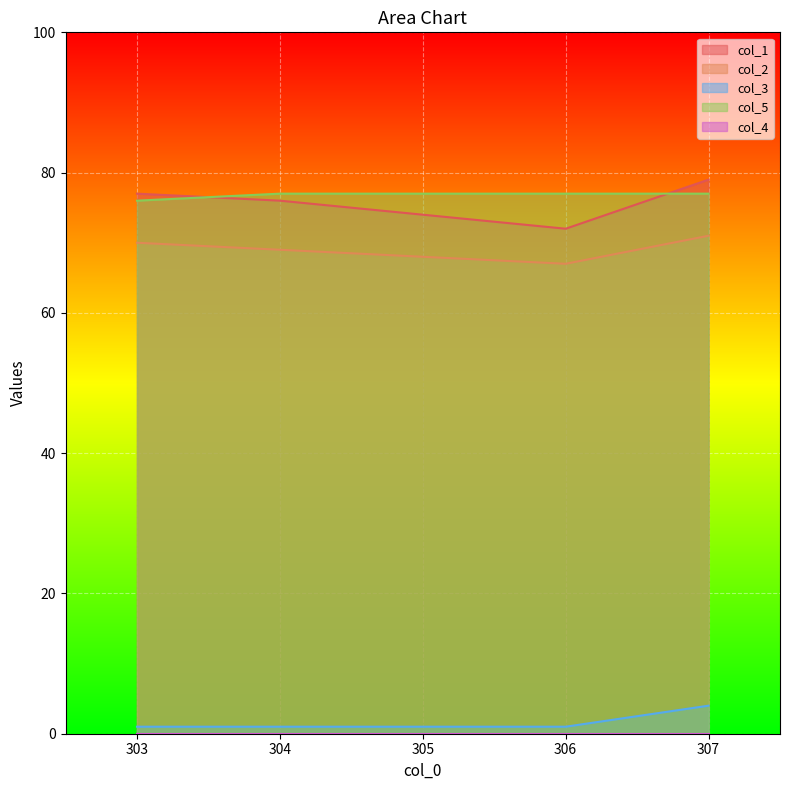

True or false: col_2 has more than 1 points higher than both neighbors.

False